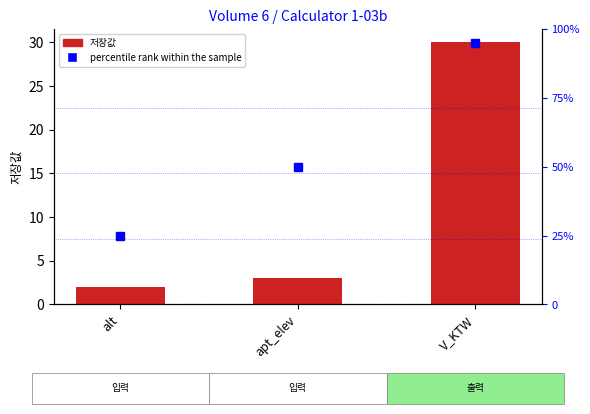

Rank the categories by value from lowest to highest.

alt, apt_elev, V_KTW